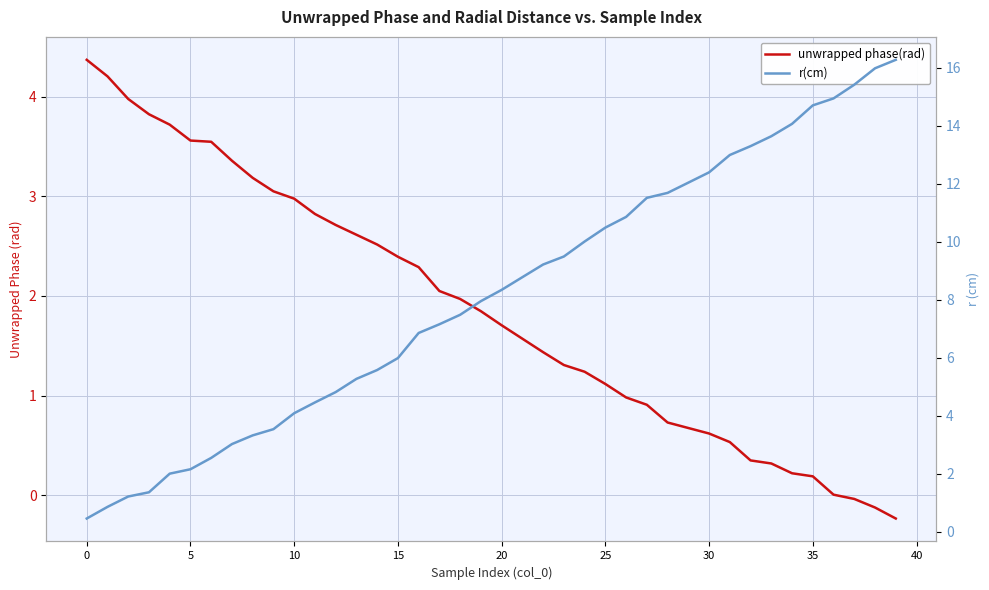

Which series has the largest total across all categories?

r(cm)